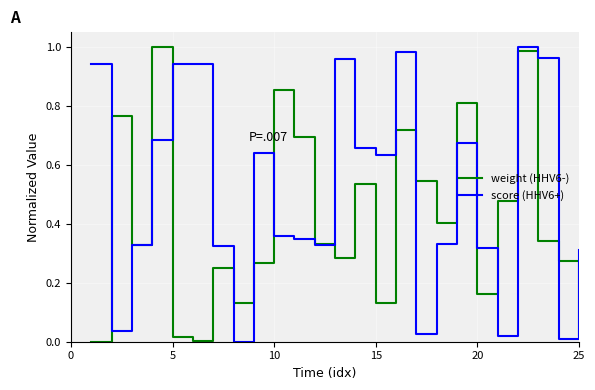

Which series has the largest total across all categories?

score (HHV6+)